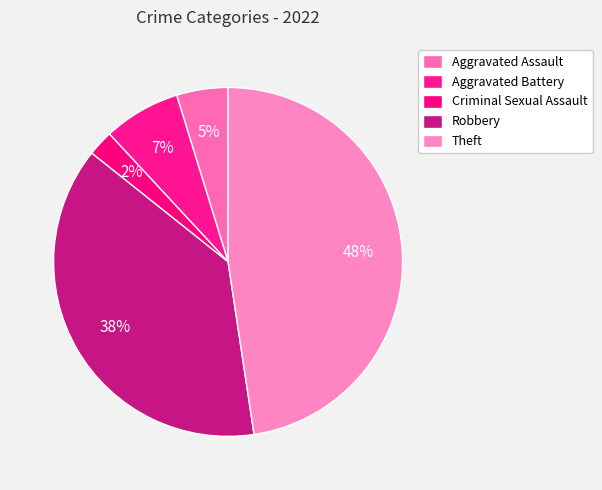

To the nearest percent, what is the difference between the Aggravated Battery and Criminal Sexual Assault slice percentages?

5%